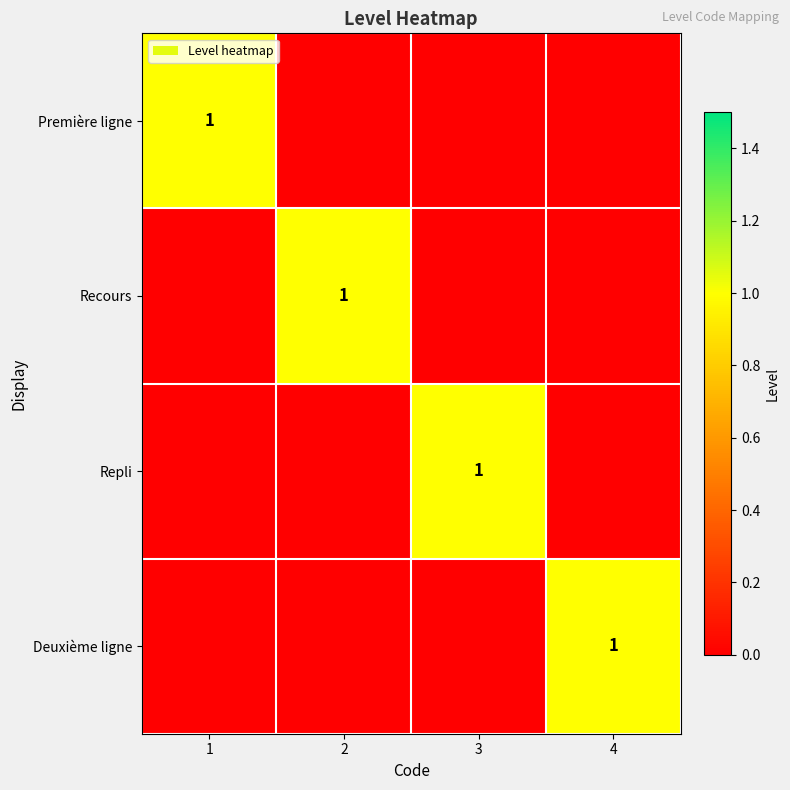

What is the greatest value displayed?

1